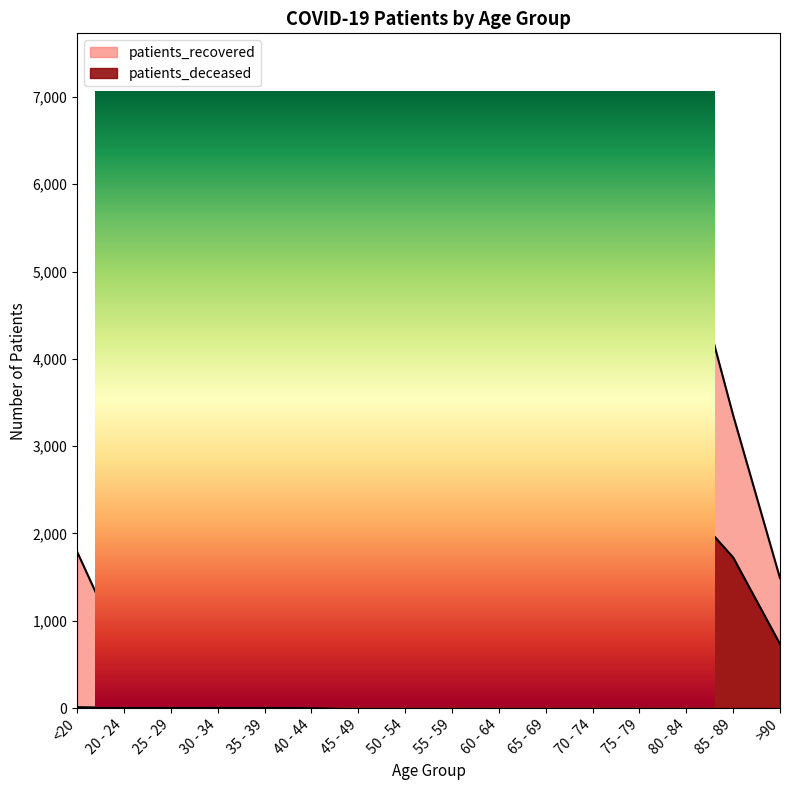

How many values in the patients_recovered series are below 3354?

8